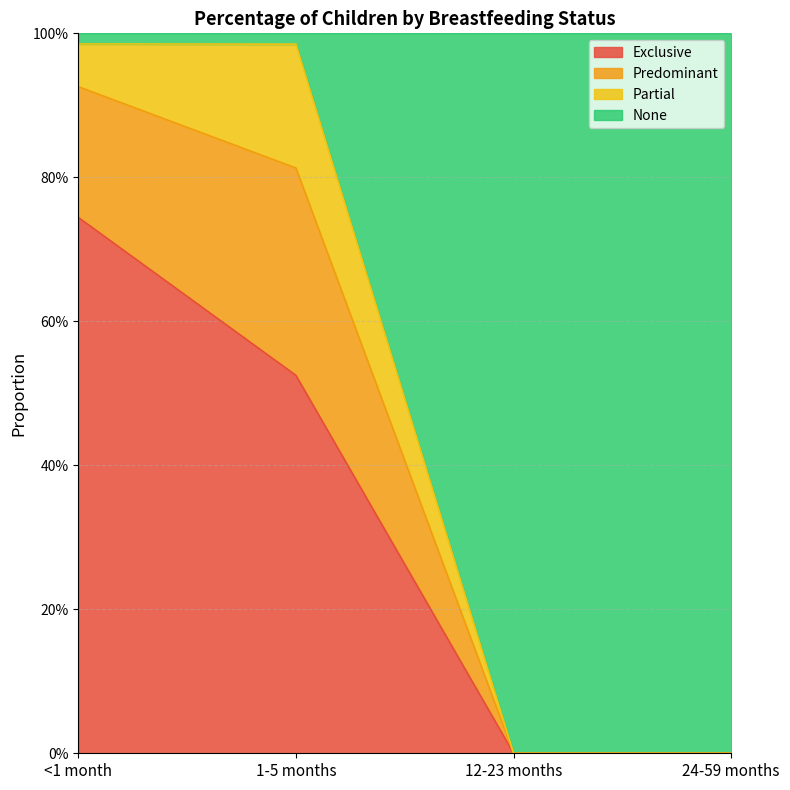

What is the difference between the second highest and second lowest values in the None series?

1.0